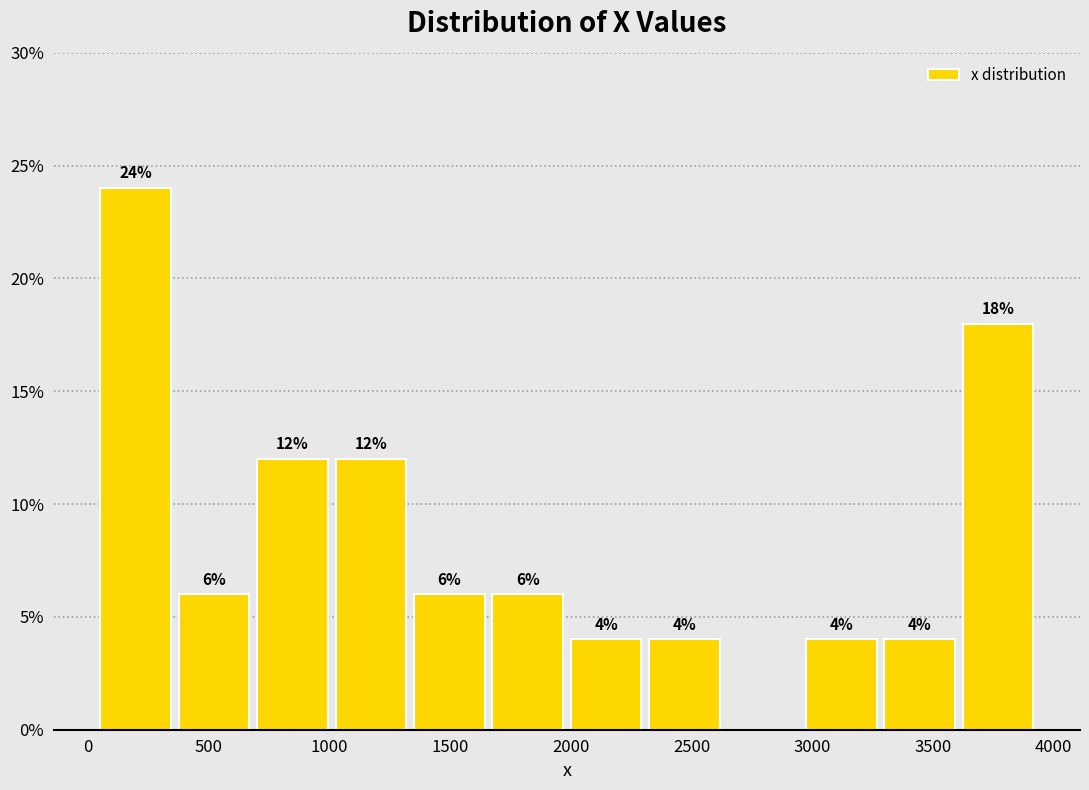

Over which range of the x-axis is the bar tallest?

50 to 400